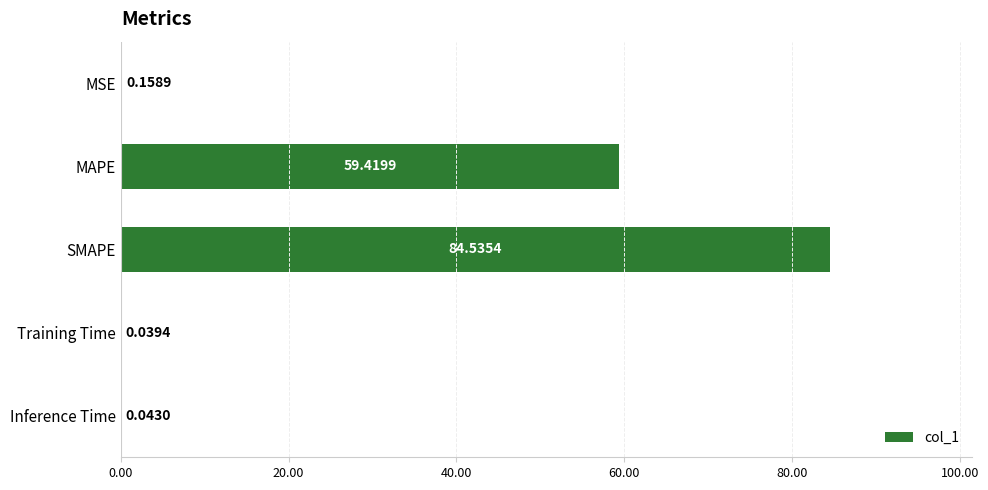

Where is the data nearest to the value 42?

MAPE